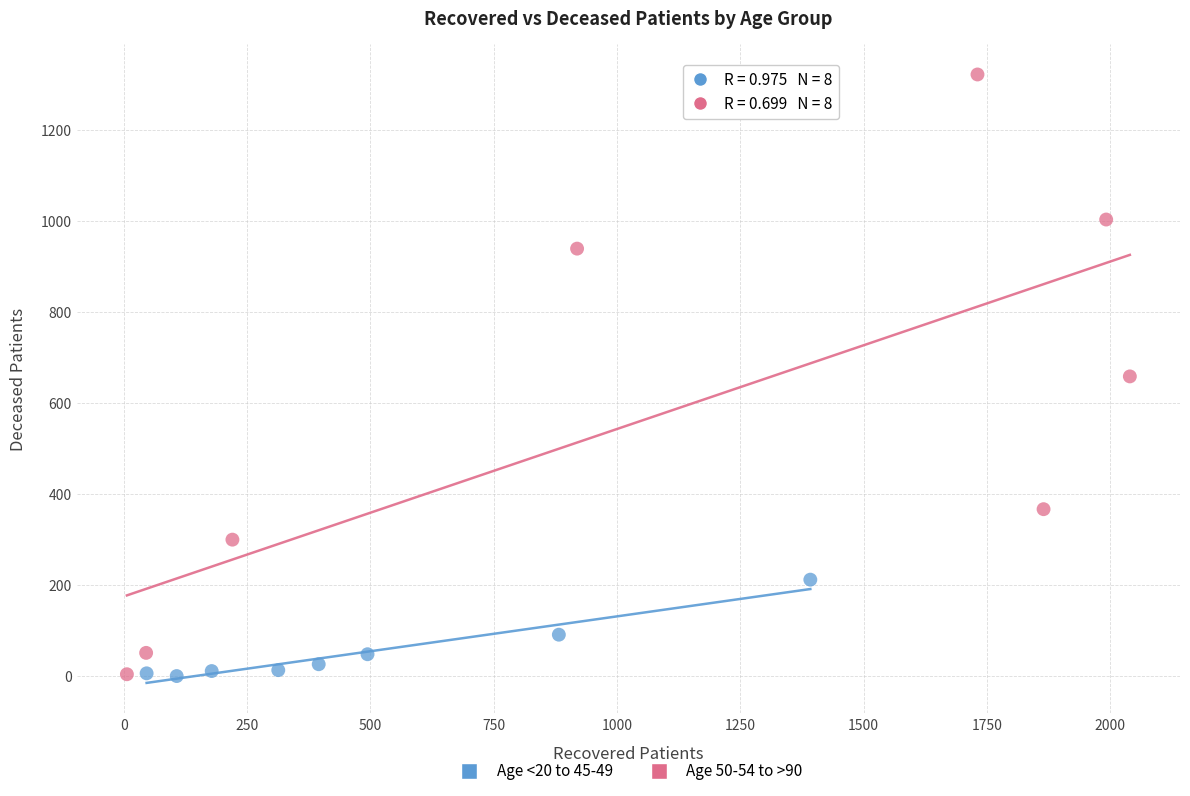

Which series contains the highest Y value?

Age 50-54 to >90